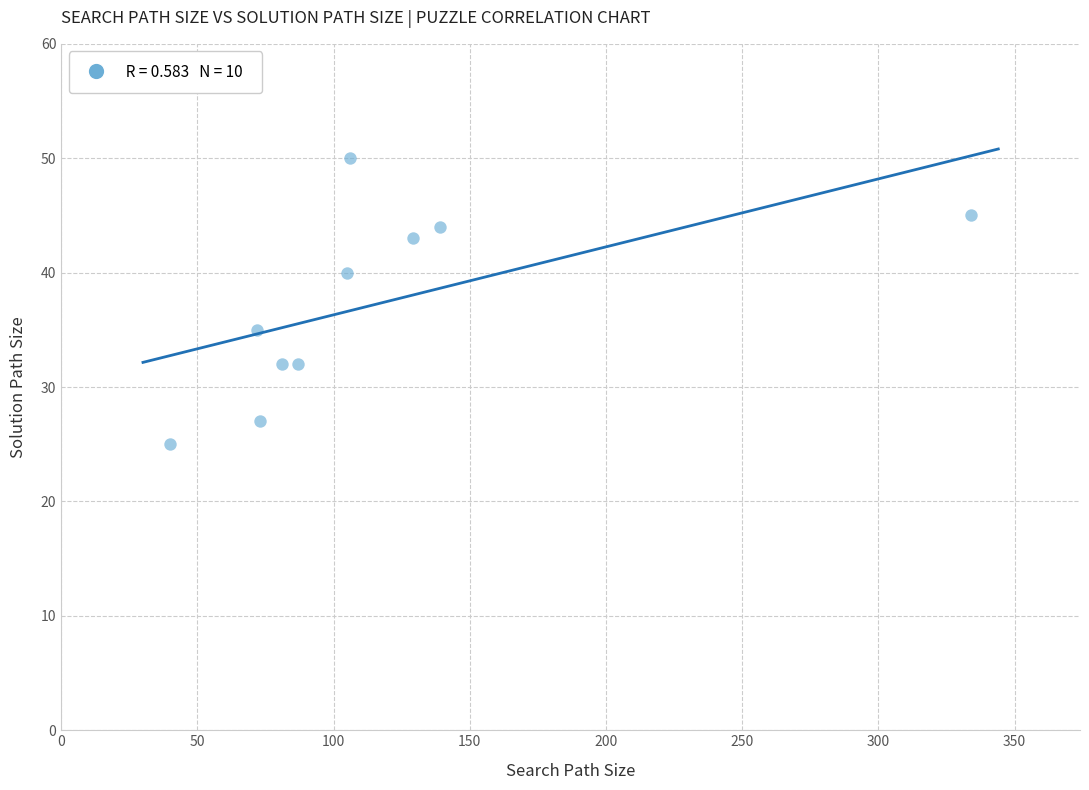

What is the average Y value?

37